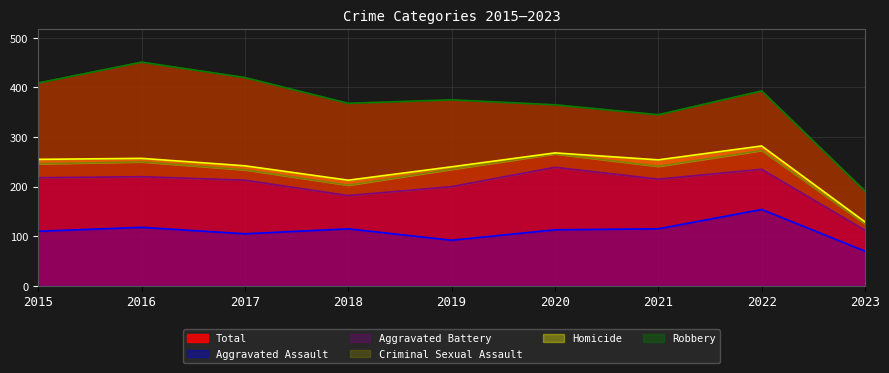

At which label does Total (line) reach its minimum?

2023